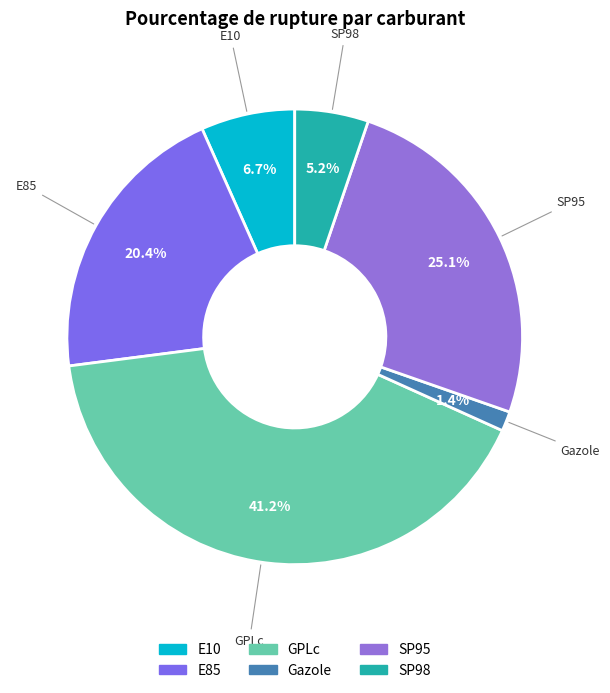

How many slices are in this pie chart?

6